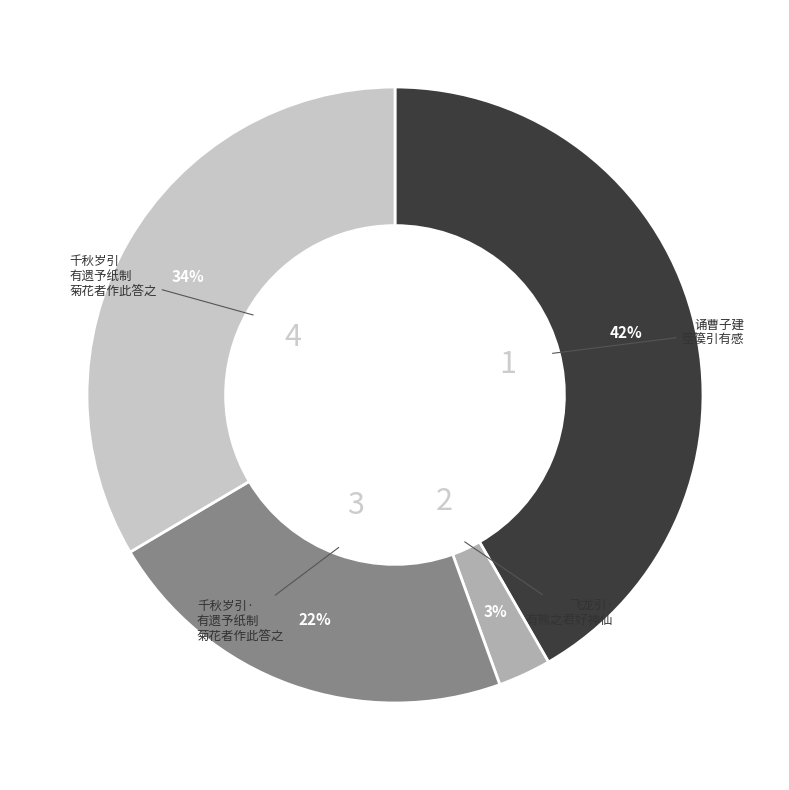

To the nearest percent, what is the difference between the largest and smallest slice percentages?

39%